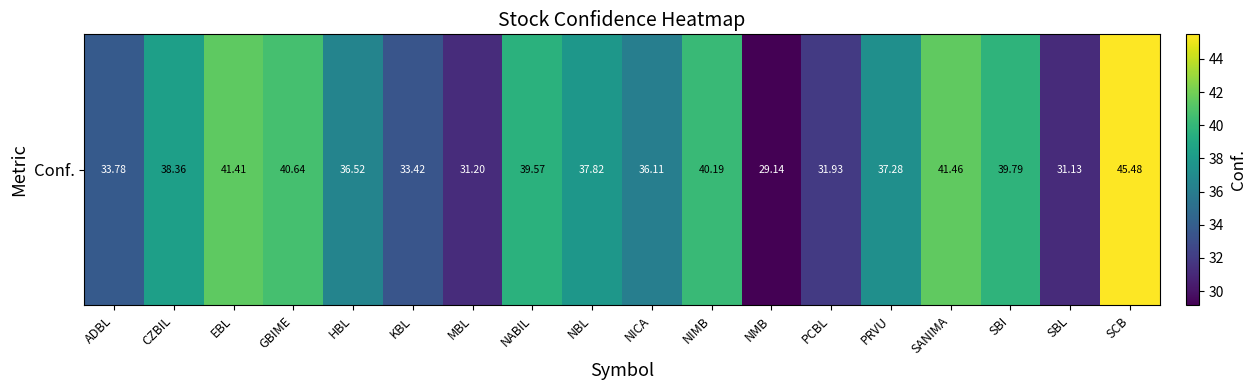

How many distinct data groups are displayed?

1